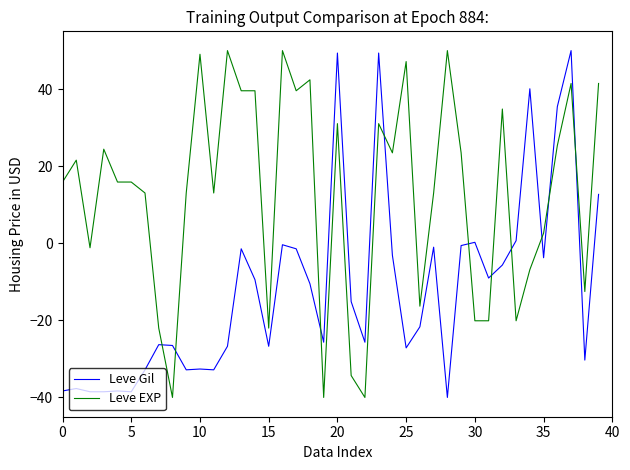

What is the minimum value for Leve EXP?

-40.0